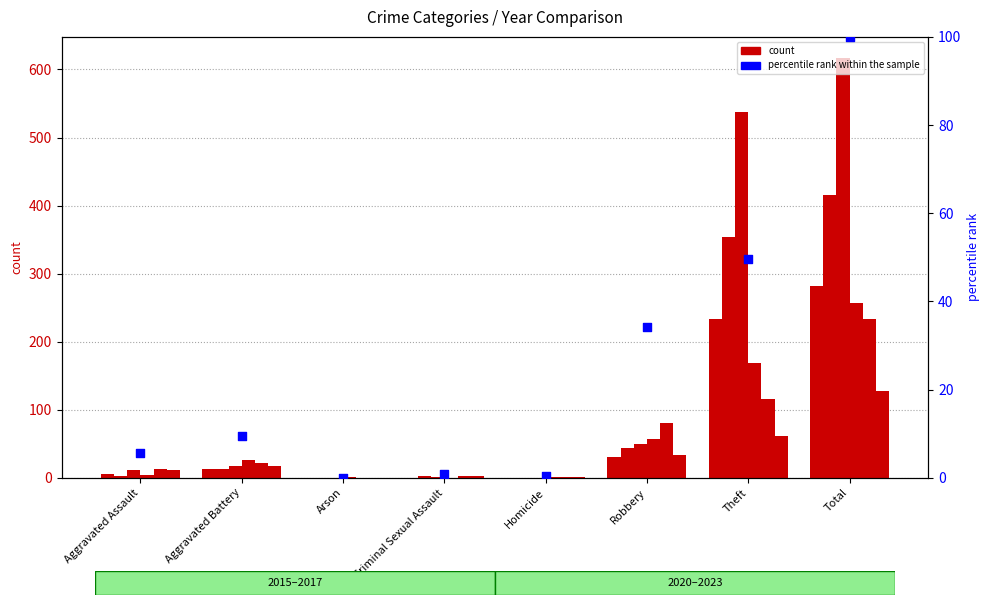

What is the change in value from Aggravated Assault to Robbery?

+28.6